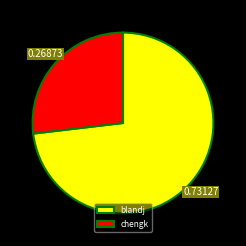

Which slice is the largest?

blandj